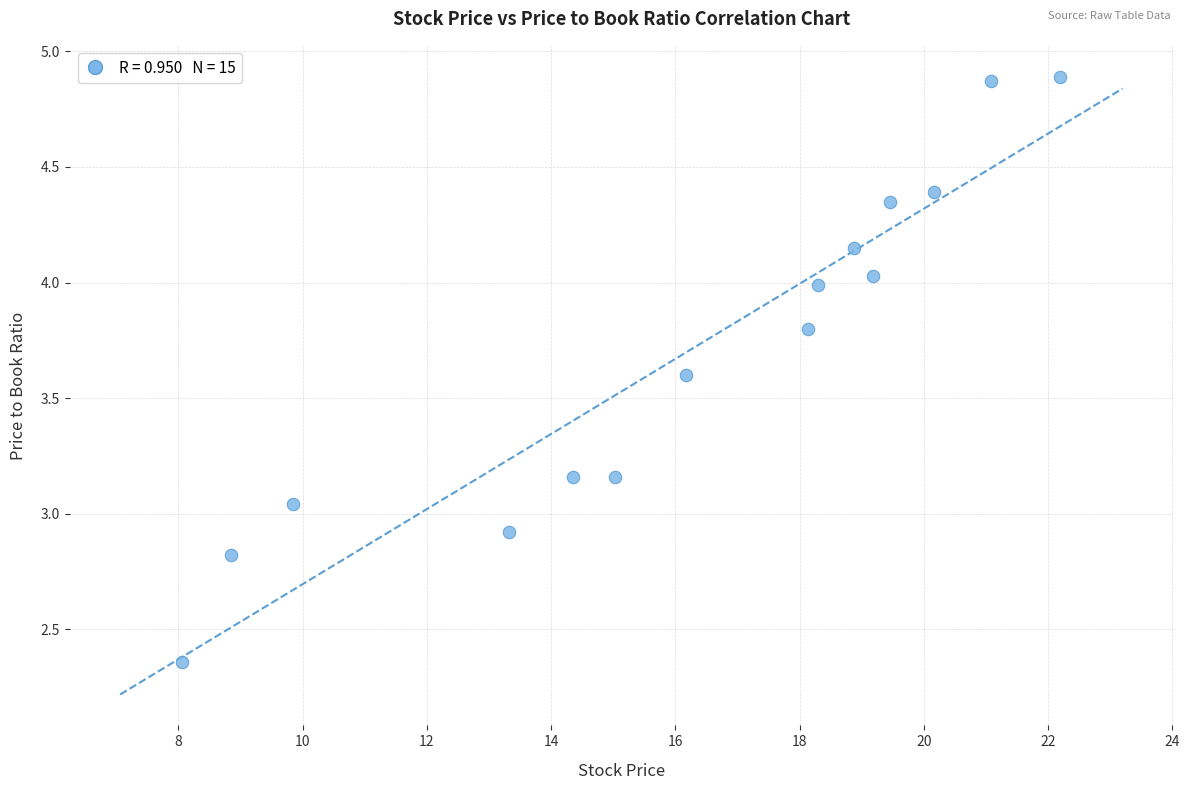

What is the range of Y values (max minus min)?

2.5